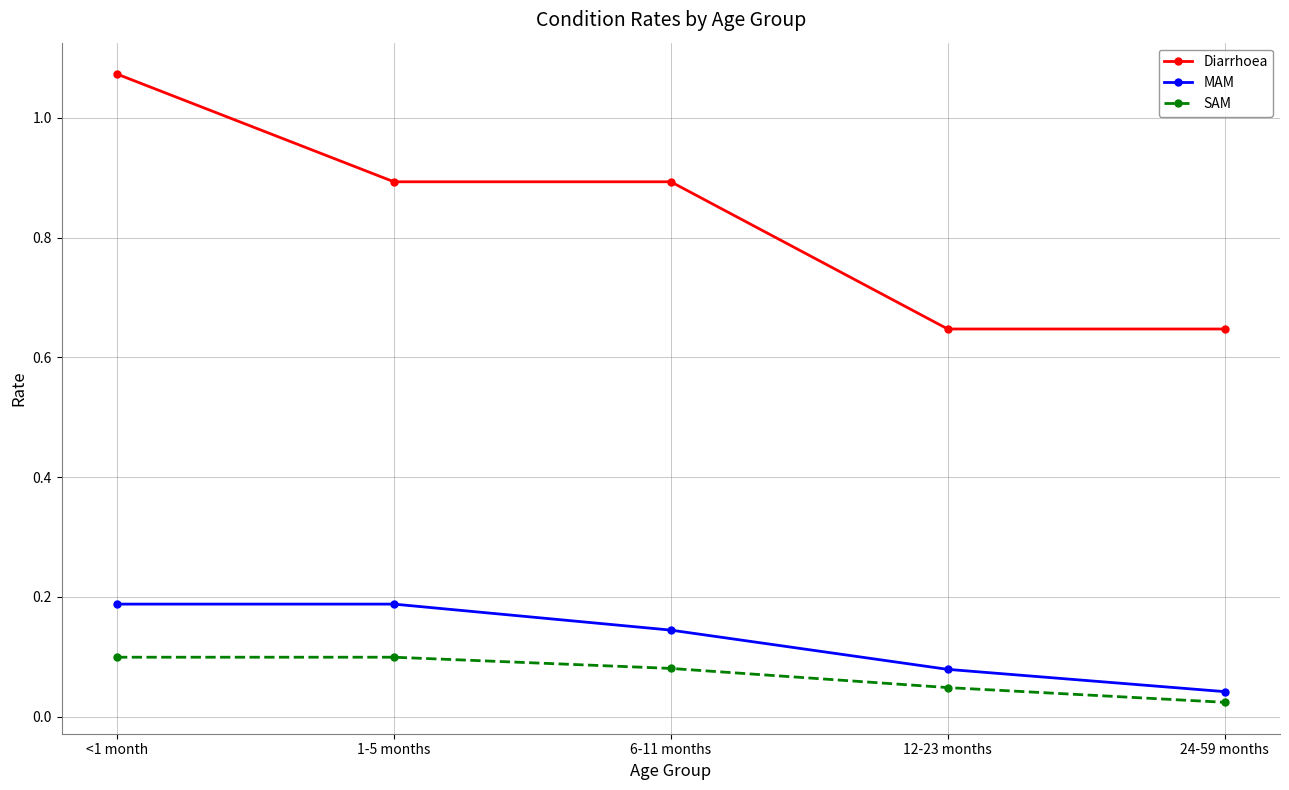

True or false: Diarrhoea and MAM intersect in this chart.

False